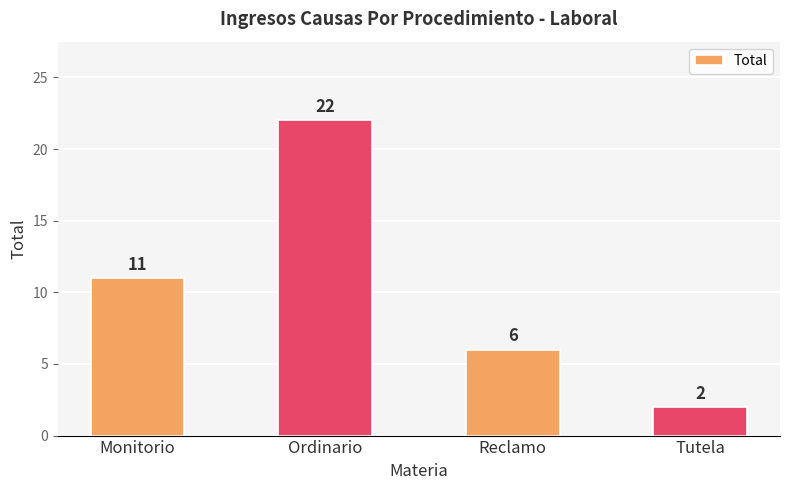

Rank the categories by value from highest to lowest.

Ordinario, Monitorio, Reclamo, Tutela